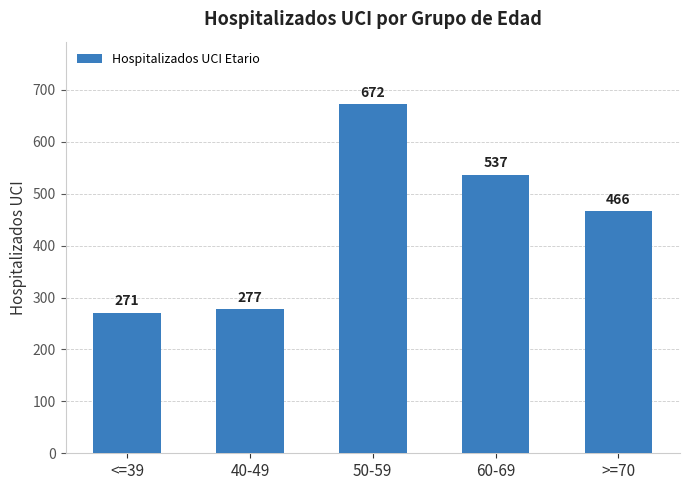

Which has a higher value, >=70 or 50-59?

50-59